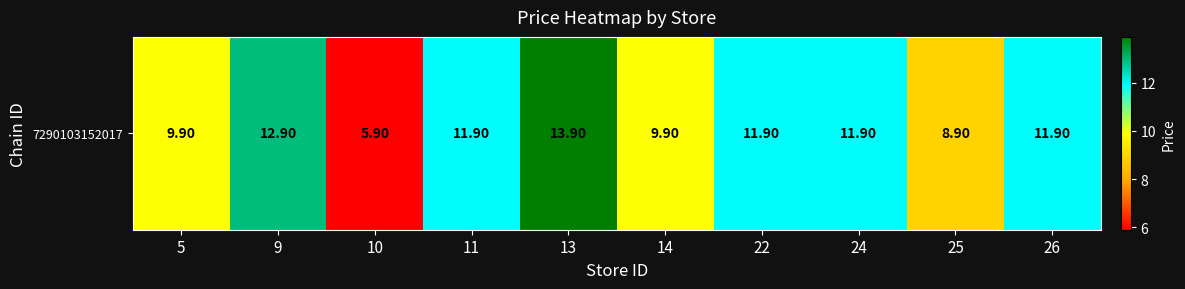

Read the value at 5.

9.9